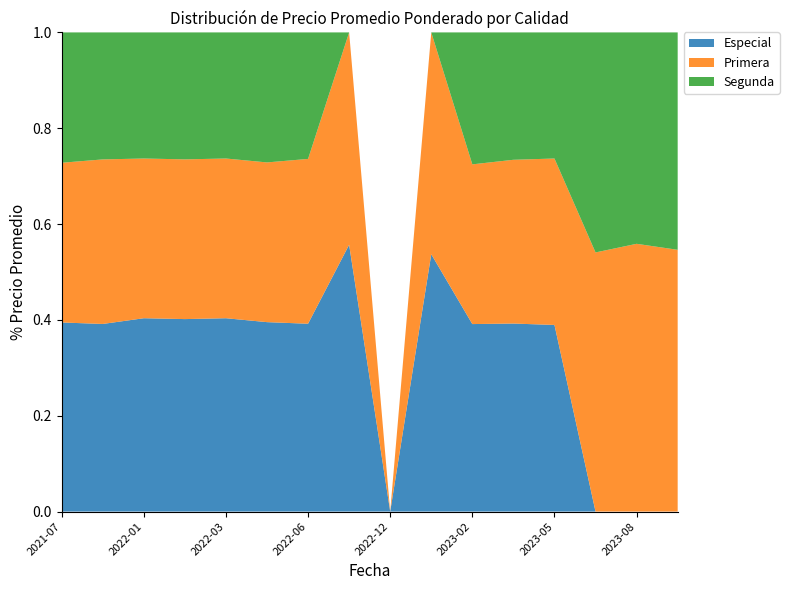

Reading right to left, list all the values displayed in this chart.

Especial: 2023-09=0	2023-08=0	2023-07=0	2023-05=18500	2023-04=15500	2023-02=13500	2023-01=14500	2022-12=0	2022-09=24500	2022-06=24500	2022-04=12750	2022-03=11500	2022-02=11750	2022-01=11500	2021-08=30500	2021-07=25750
Primera: 2023-09=29500	2023-08=28500	2023-07=26500	2023-05=16500	2023-04=13500	2023-02=11500	2023-01=12500	2022-12=0	2022-09=19500	2022-06=21500	2022-04=10750	2022-03=9500	2022-02=9750	2022-01=9500	2021-08=26750	2021-07=21750
Segunda: 2023-09=24500	2023-08=22500	2023-07=22500	2023-05=12500	2023-04=10500	2023-02=9500	2023-01=0	2022-12=0	2022-09=0	2022-06=16500	2022-04=8750	2022-03=7500	2022-02=7750	2022-01=7500	2021-08=20646	2021-07=17750